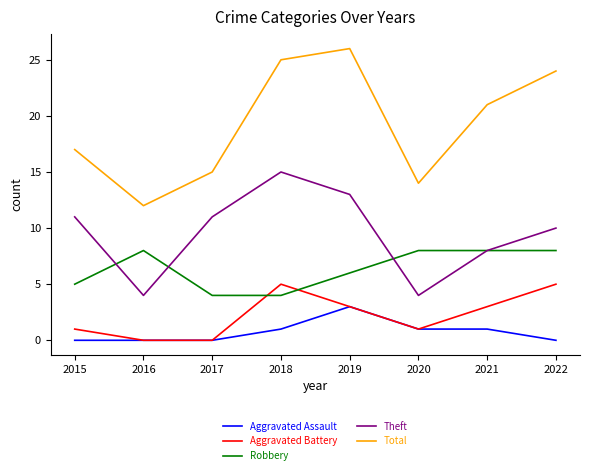

Does the chart display data point markers on the line(s)?

No